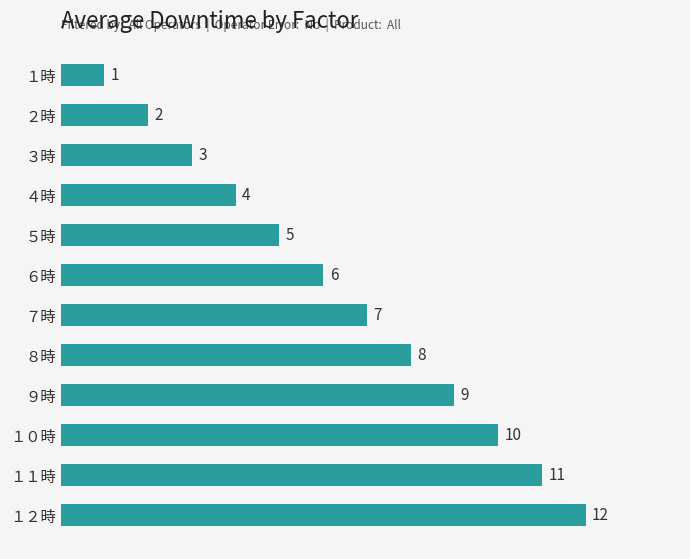

At which label is the value closest to 6?

６時